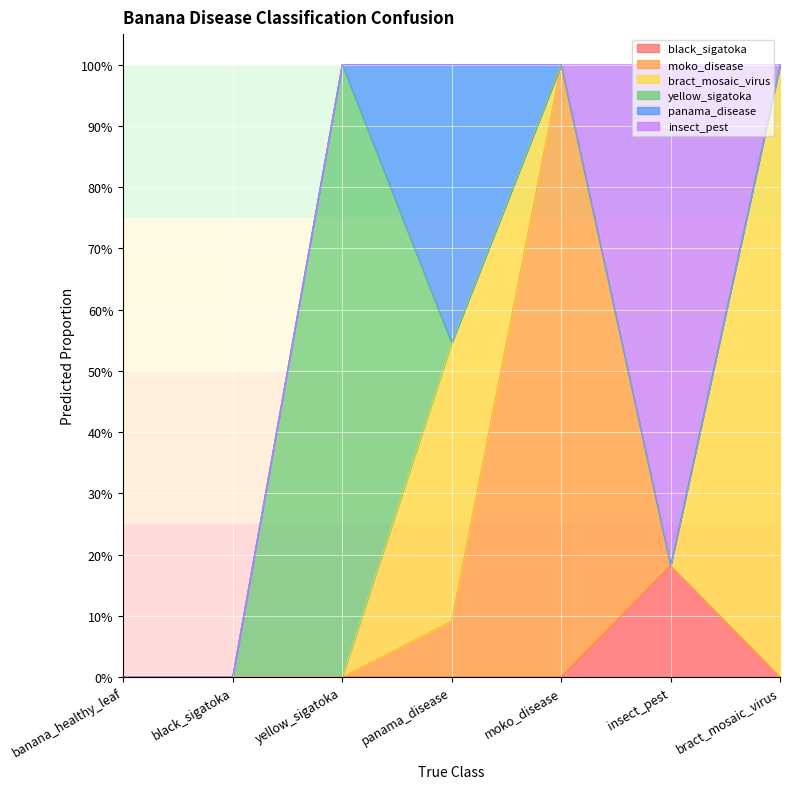

At which category is the sum across all series the highest?

yellow_sigatoka